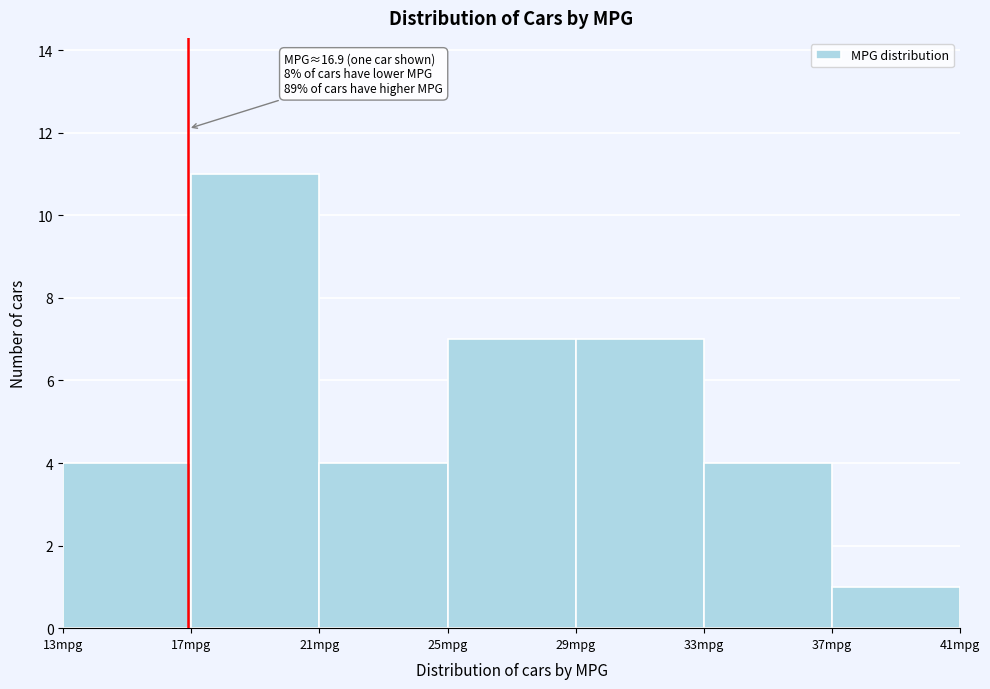

Over which range of the x-axis is the bar tallest?

17 to 21